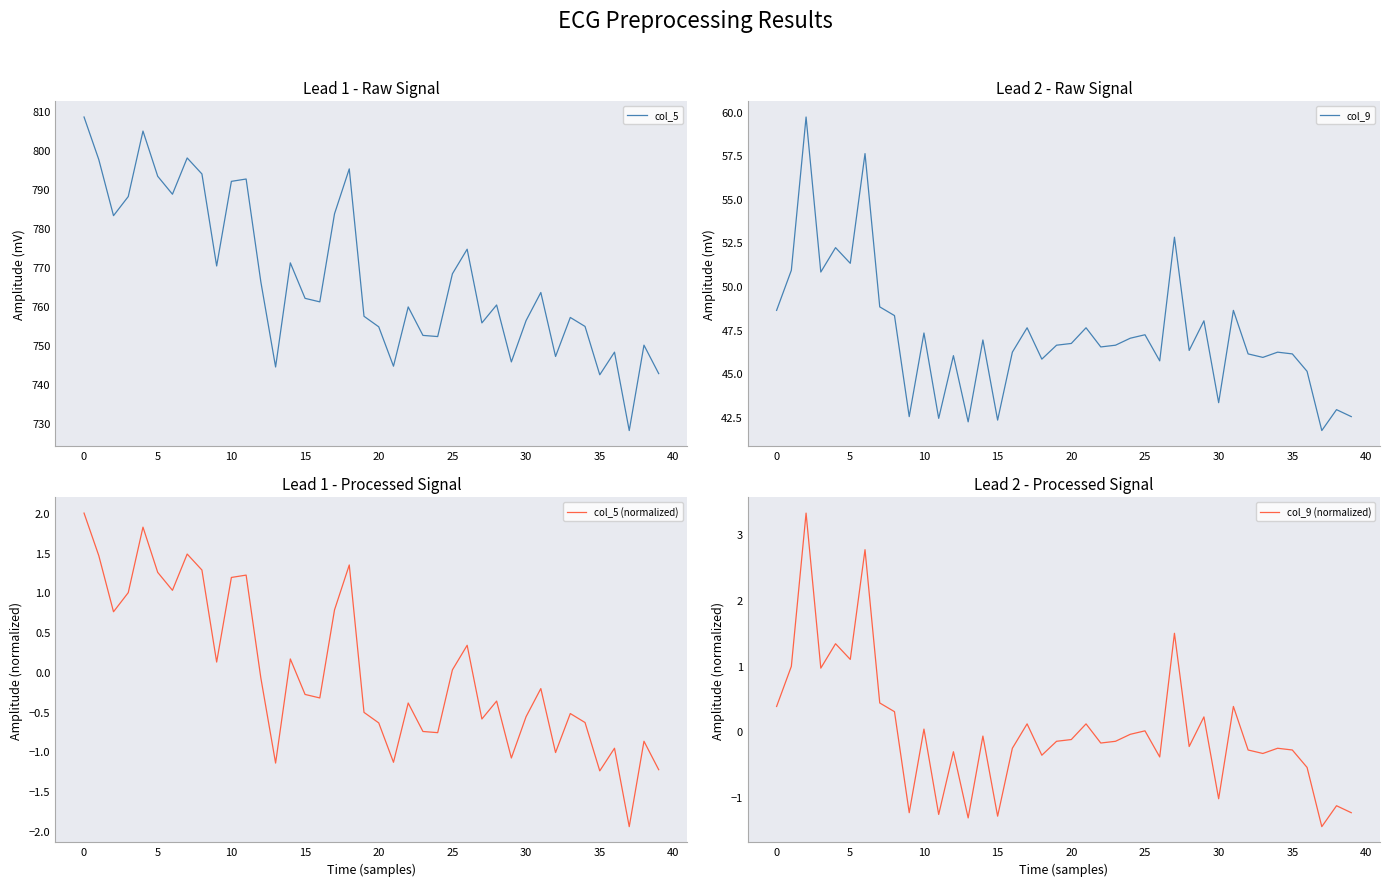

Which series has the largest total across all categories?

col_5